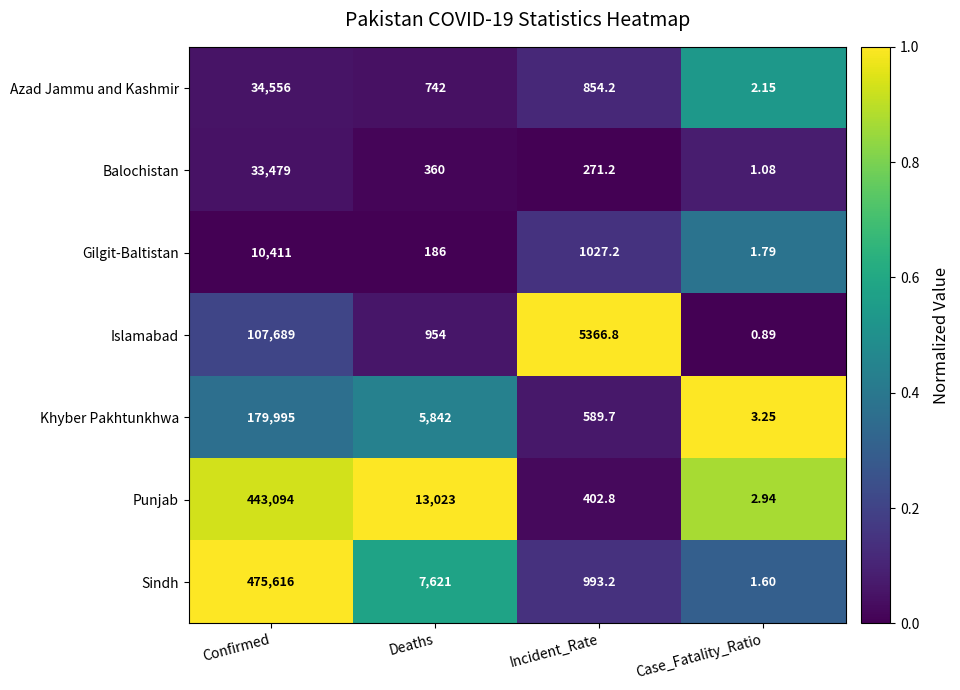

What is the total value across all series at Confirmed?

1284840.0